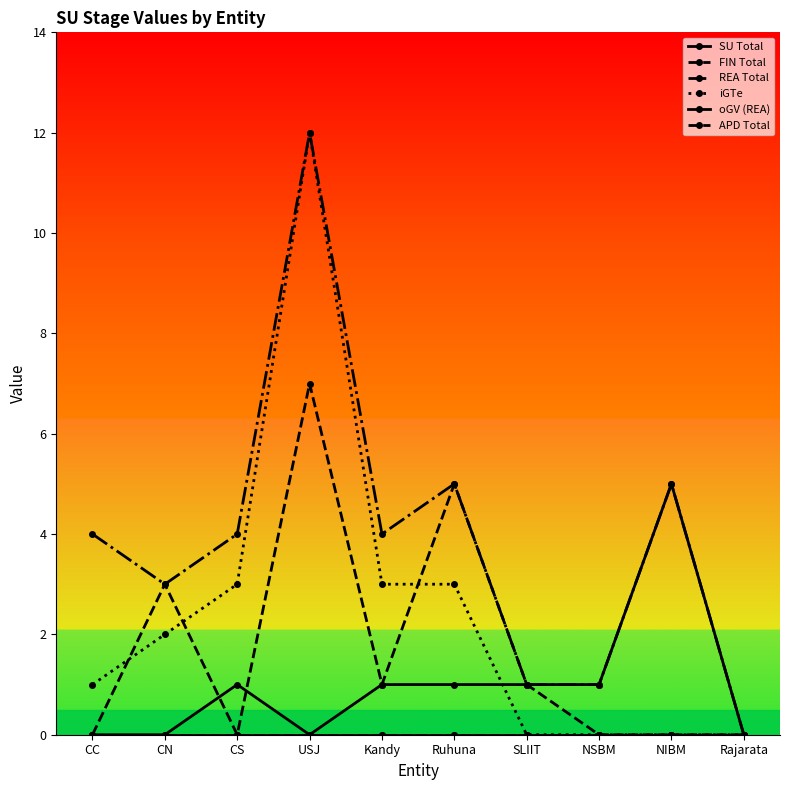

Is it true that APD Total equals 0 at NIBM?

True